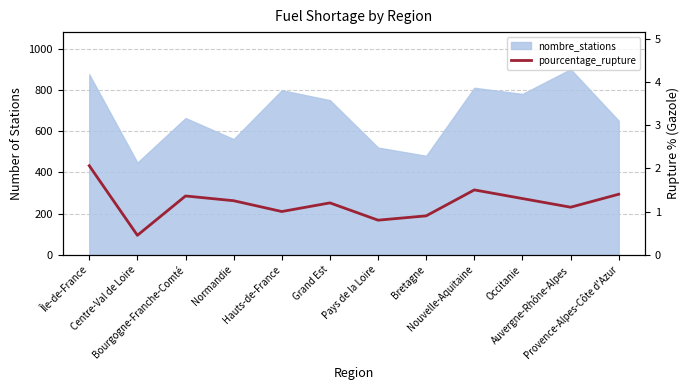

What is the average value?

1.2